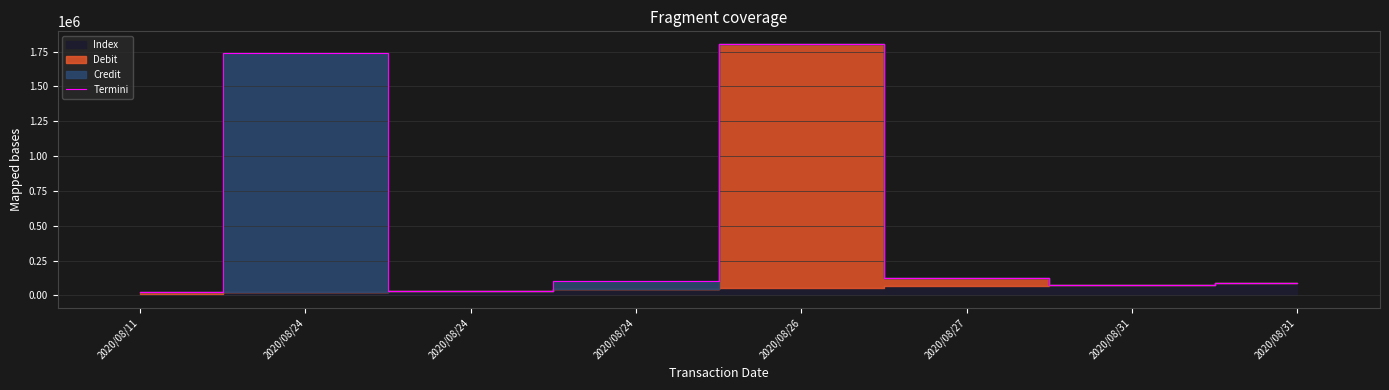

How many points are lower than both their immediate neighbors (excluding endpoints)?

2